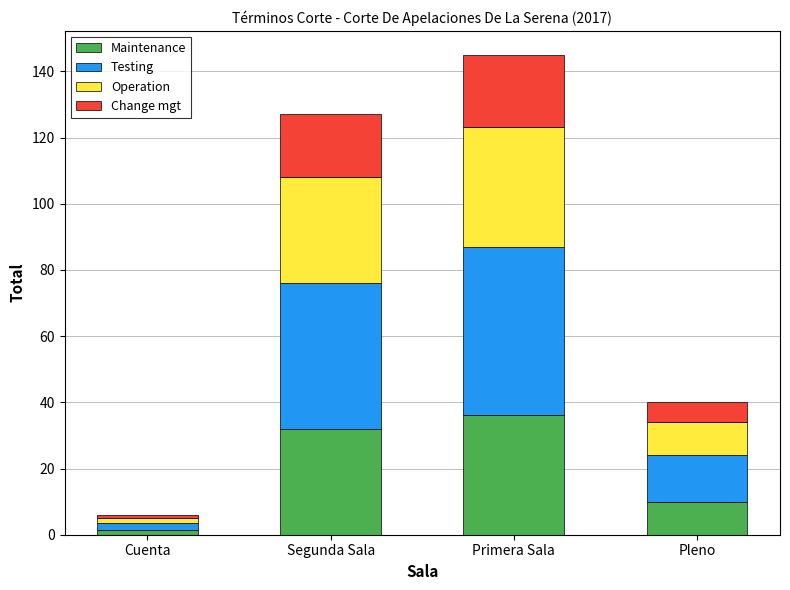

How many categories are shown in the chart?

4